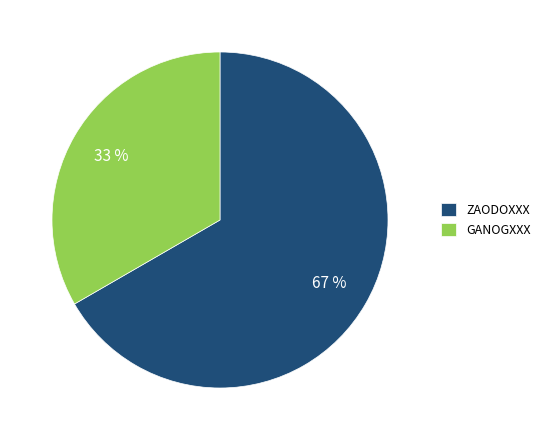

Approximately how many times larger is the value at GANOGXXX compared to ZAODOXXX?

0.5